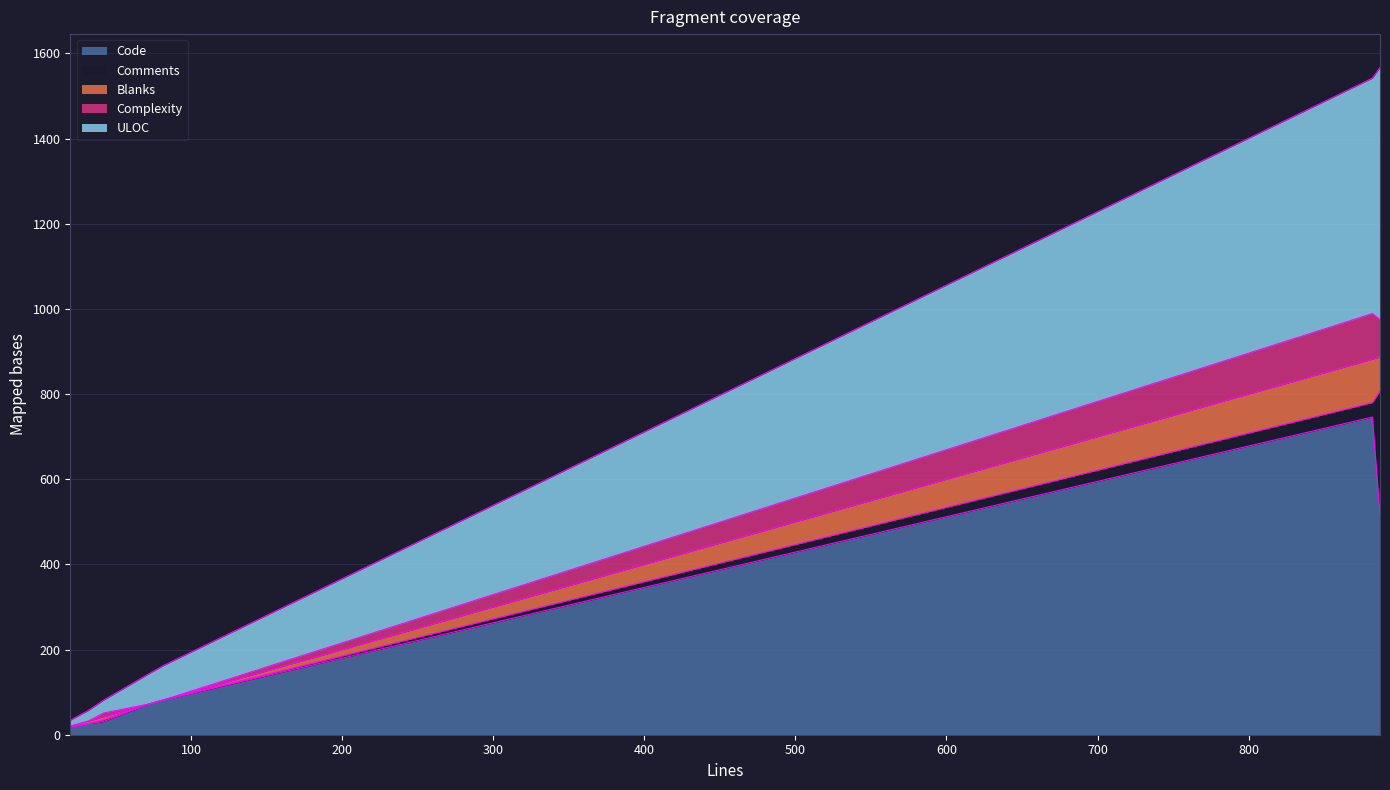

What is the maximum value for Code?

746